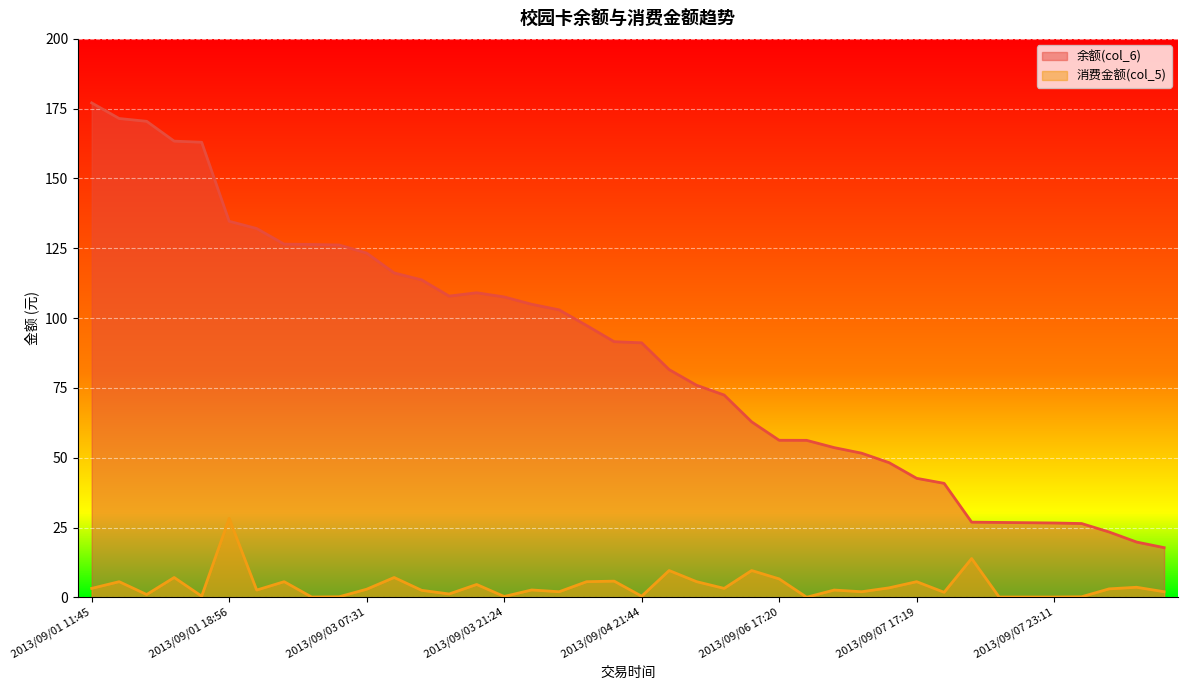

What is the average value of the 消费金额(col_5) series?

4.1